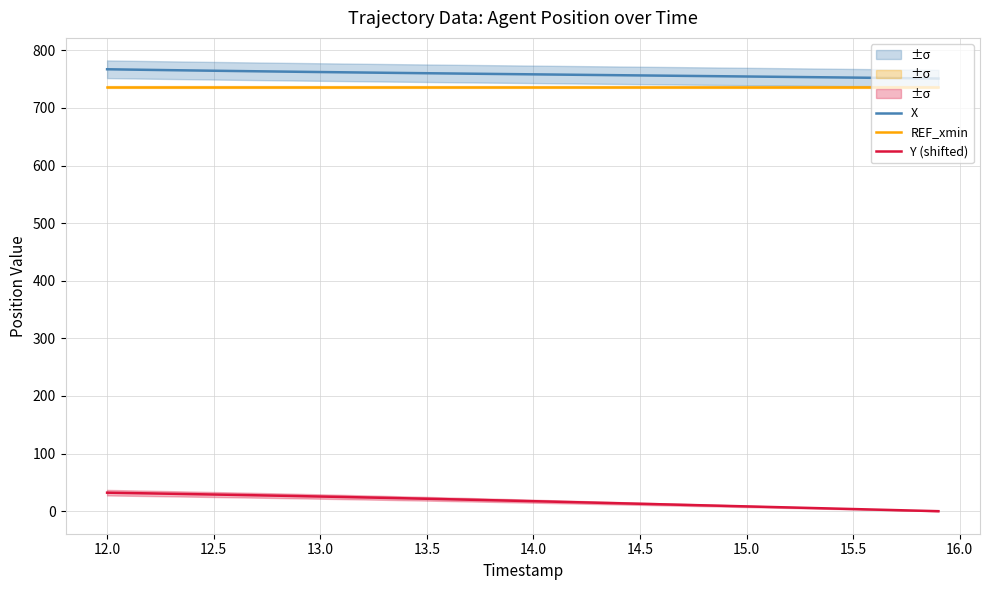

True or false: Y (shifted) and X cross at least once.

False